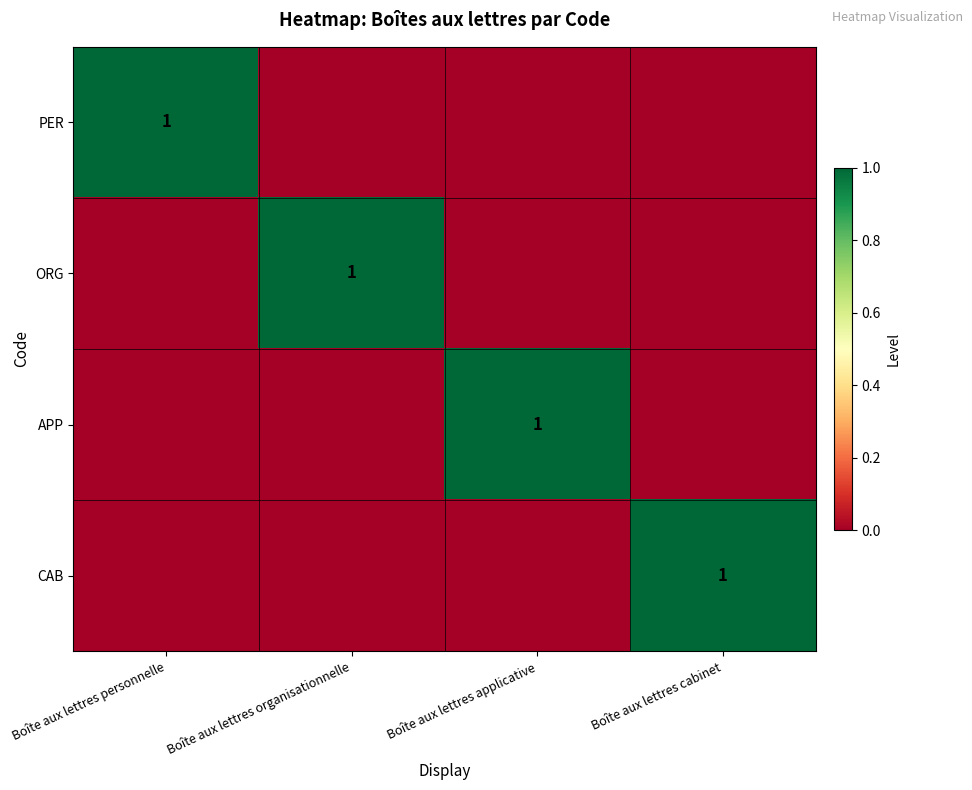

Between Boîte aux lettres cabinet and Boîte aux lettres applicative, which is larger?

Boîte aux lettres cabinet